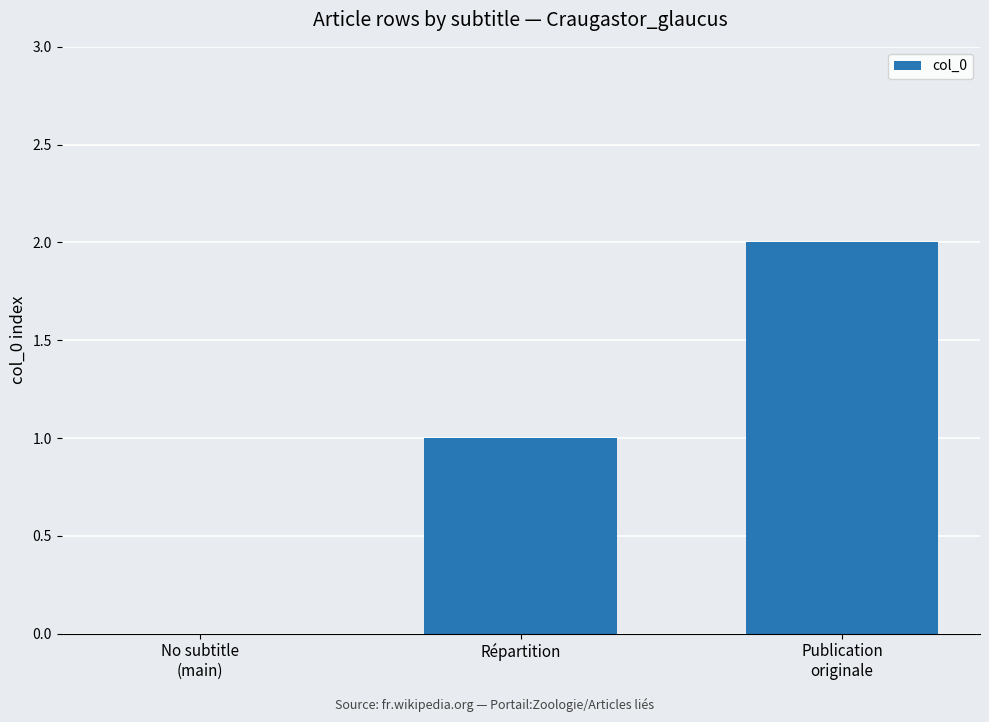

What is the sum of all values?

3